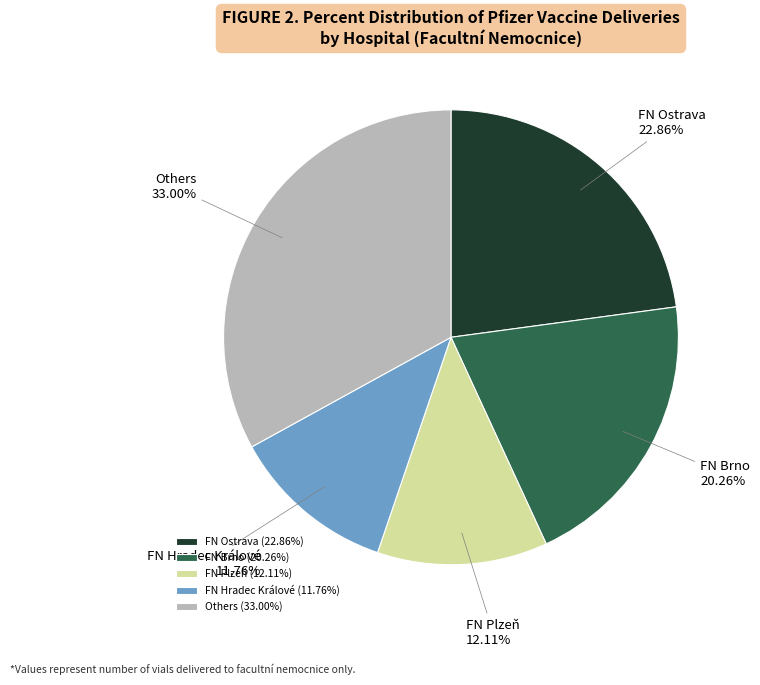

Does any single category account for the majority?

No